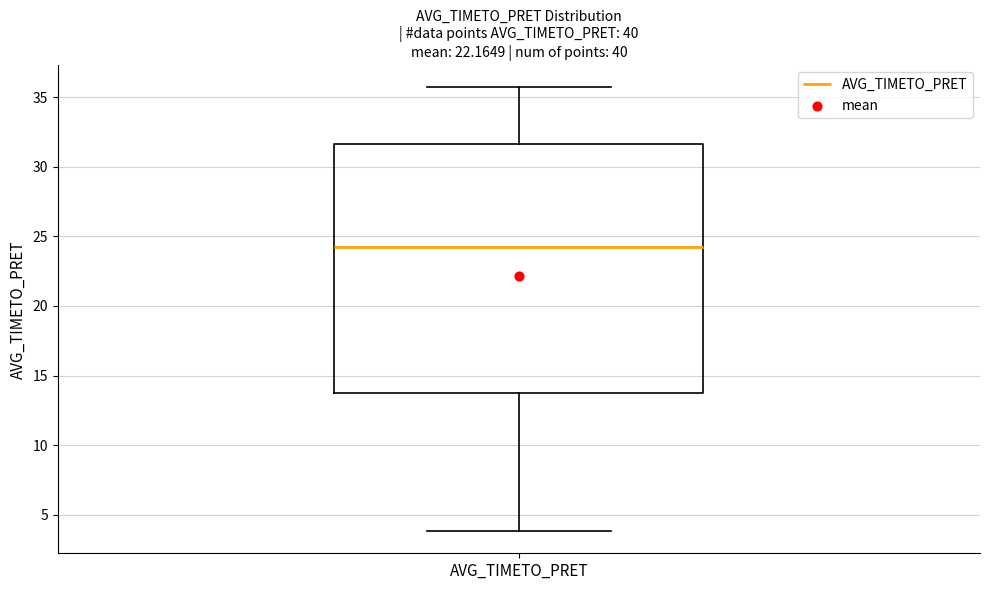

Read this box plot against the y-axis: the position of the median line, the range covered by the box, and the ends of both whiskers. The values are not printed on the chart, so give them approximately, as read against the axis.

median 24.0, box 14.0 to 31.5, whiskers 4.0 to 35.5